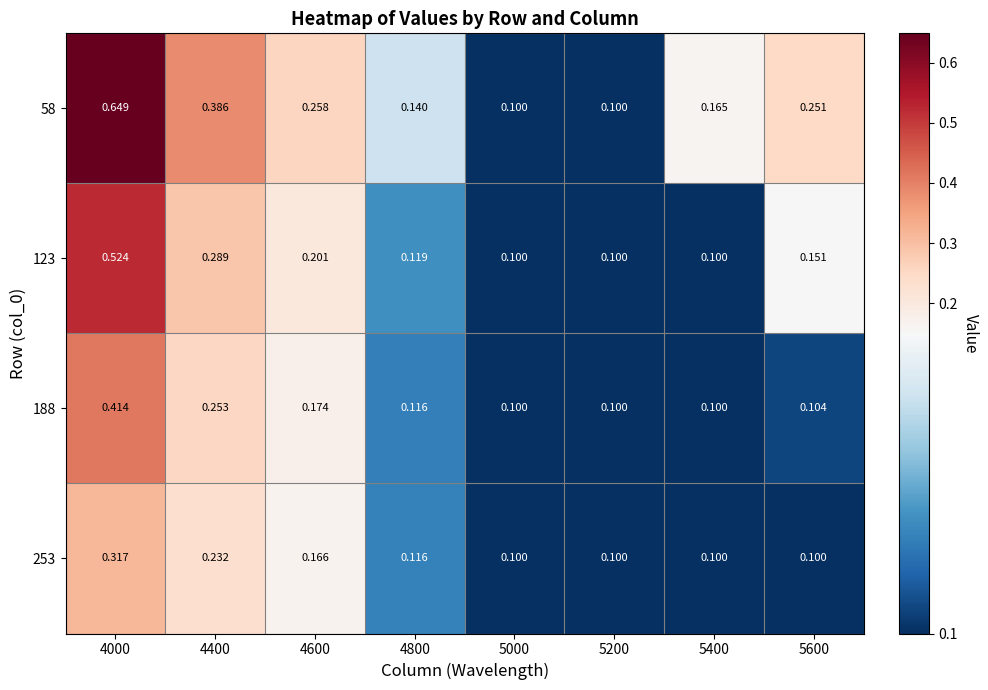

Reading left to right, list all the values displayed in this chart.

58: 4000=0.6	4400=0.4	4600=0.3	4800=0.1	5000=0.1	5200=0.1	5400=0.2	5600=0.3
123: 4000=0.5	4400=0.3	4600=0.2	4800=0.1	5000=0.1	5200=0.1	5400=0.1	5600=0.2
188: 4000=0.4	4400=0.3	4600=0.2	4800=0.1	5000=0.1	5200=0.1	5400=0.1	5600=0.1
253: 4000=0.3	4400=0.2	4600=0.2	4800=0.1	5000=0.1	5200=0.1	5400=0.1	5600=0.1